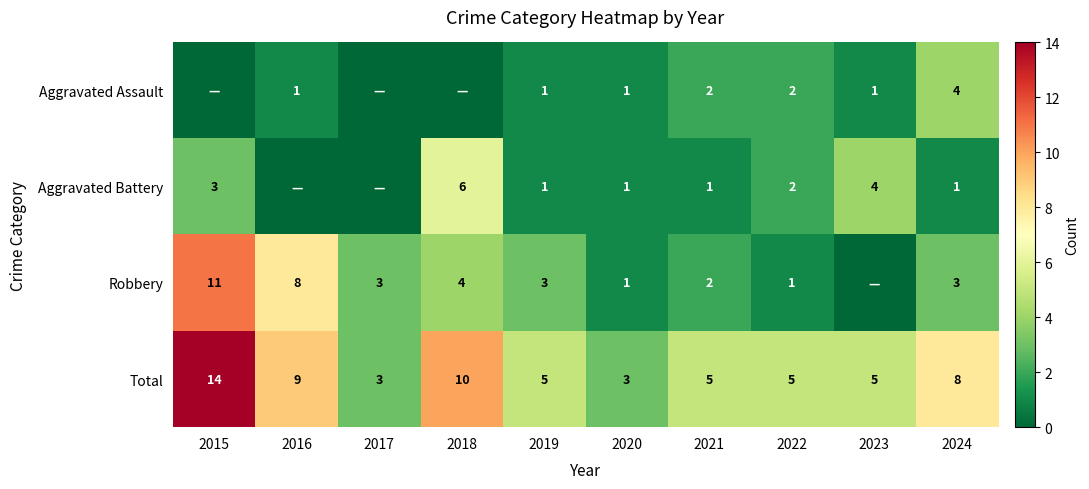

What is the total value across all series at 2020?

6